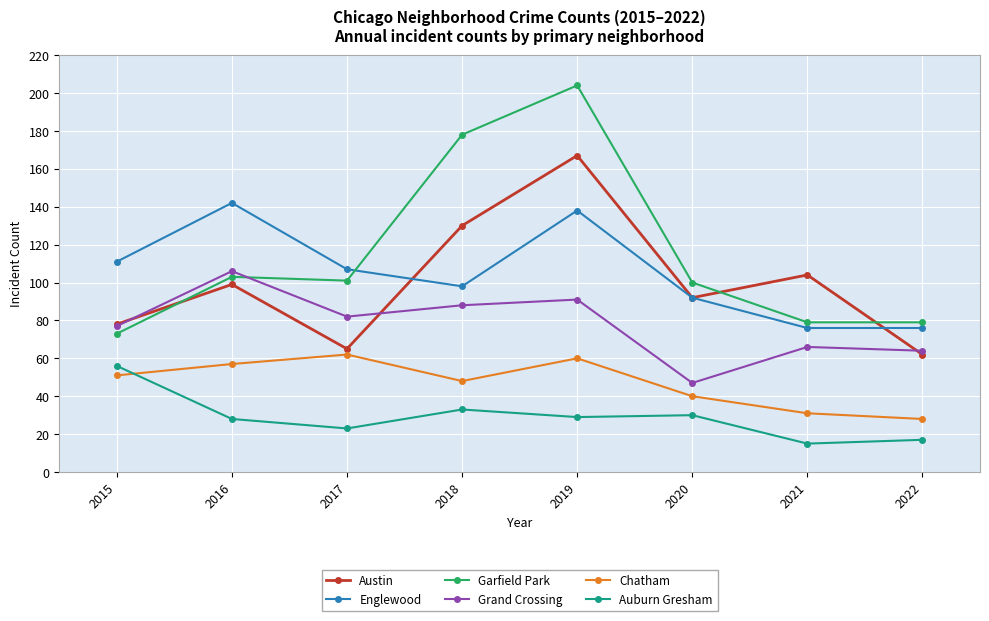

Reading right to left, what are all the values shown in this chart?

Austin: 2022=62	2021=104	2020=92	2019=167	2018=130	2017=65	2016=99	2015=78
Englewood: 2022=76	2021=76	2020=92	2019=138	2018=98	2017=107	2016=142	2015=111
Garfield Park: 2022=79	2021=79	2020=100	2019=204	2018=178	2017=101	2016=103	2015=73
Grand Crossing: 2022=64	2021=66	2020=47	2019=91	2018=88	2017=82	2016=106	2015=77
Chatham: 2022=28	2021=31	2020=40	2019=60	2018=48	2017=62	2016=57	2015=51
Auburn Gresham: 2022=17	2021=15	2020=30	2019=29	2018=33	2017=23	2016=28	2015=56